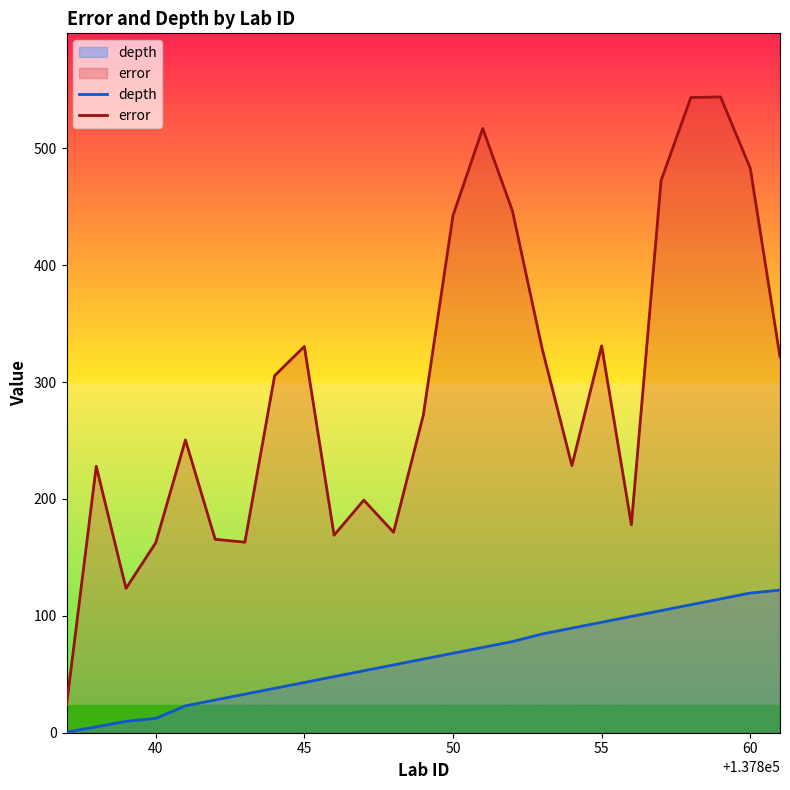

True or false: depth has more than 1 points higher than both neighbors.

False